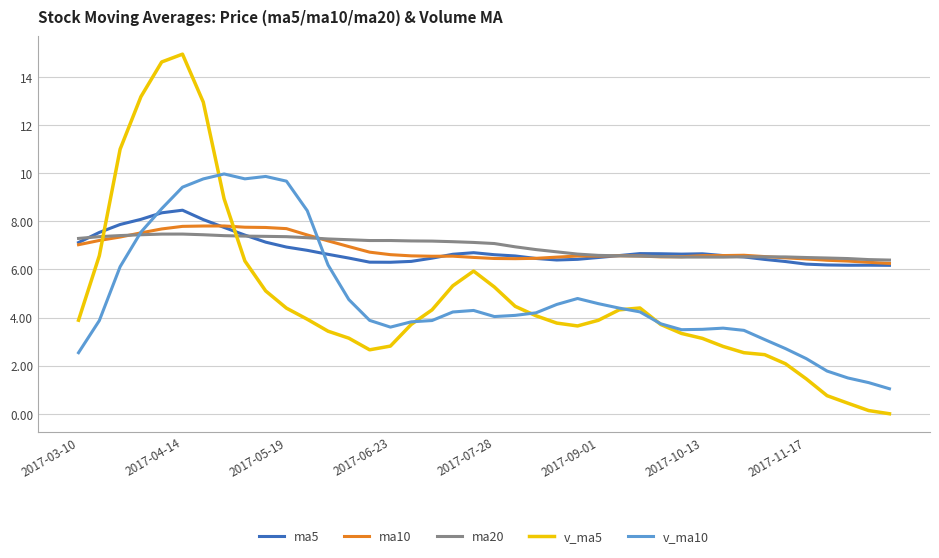

Which series has the largest range (max minus min)?

v_ma5